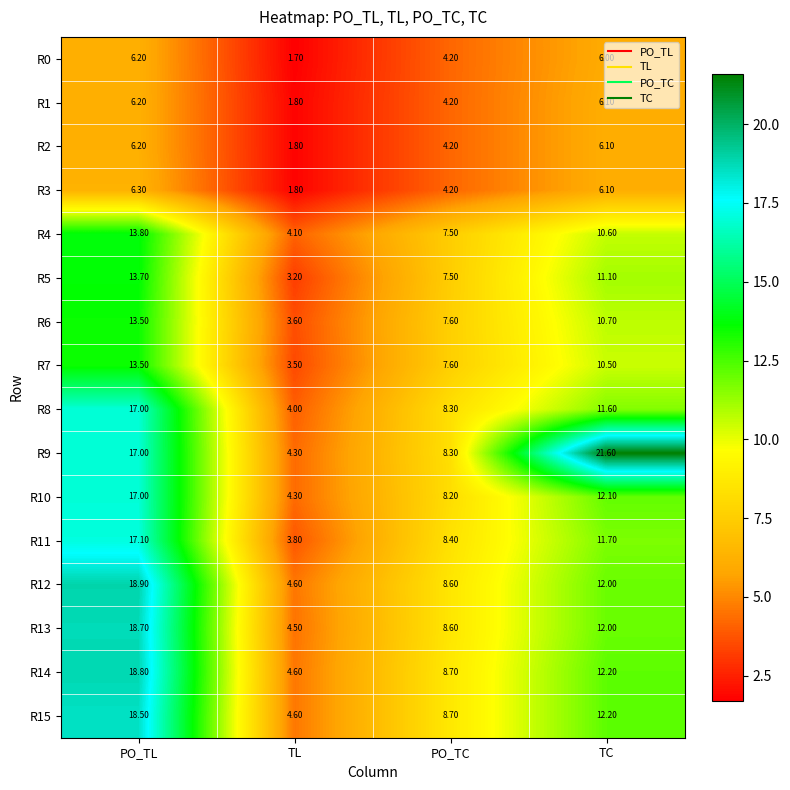

At which category does the chart reach its minimum across all series?

TL